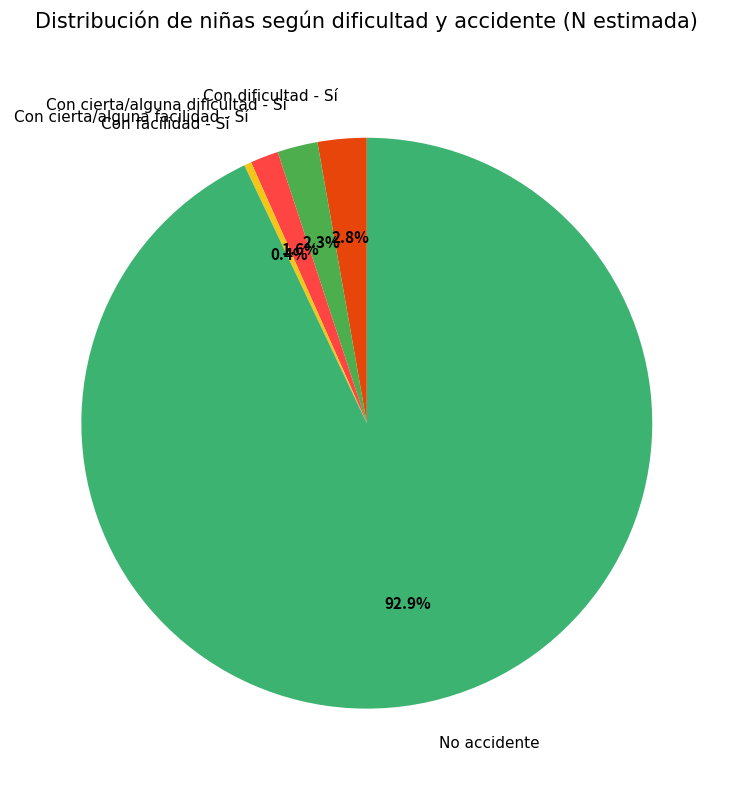

Which slice is the smallest?

Con facilidad - Sí